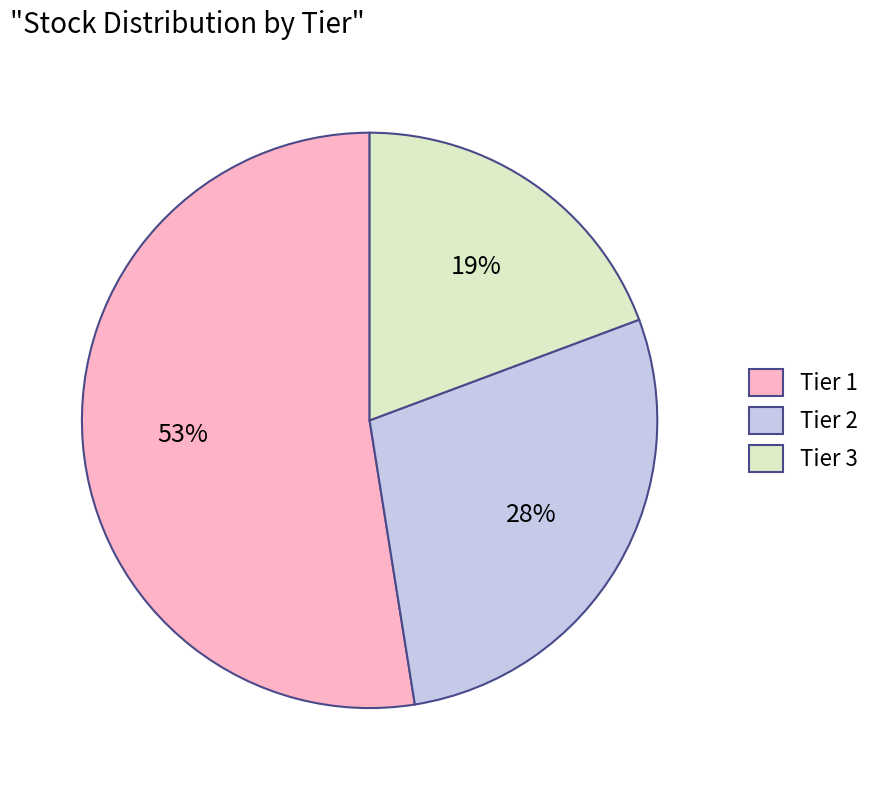

To the nearest percent, what portion does Tier 3 represent?

19%